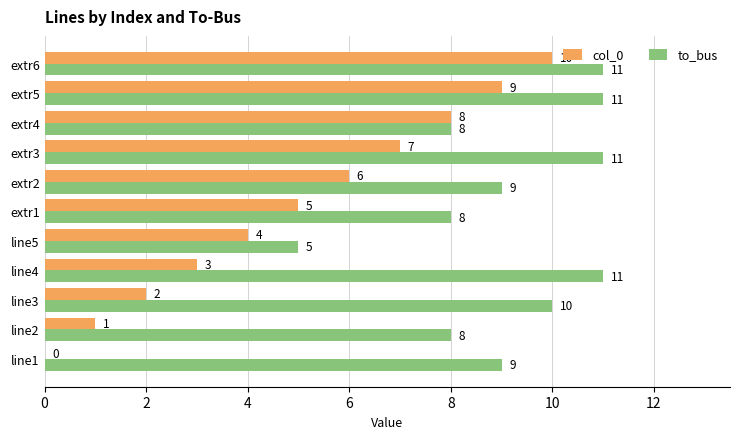

What are all the series names shown in the legend?

col_0, to_bus